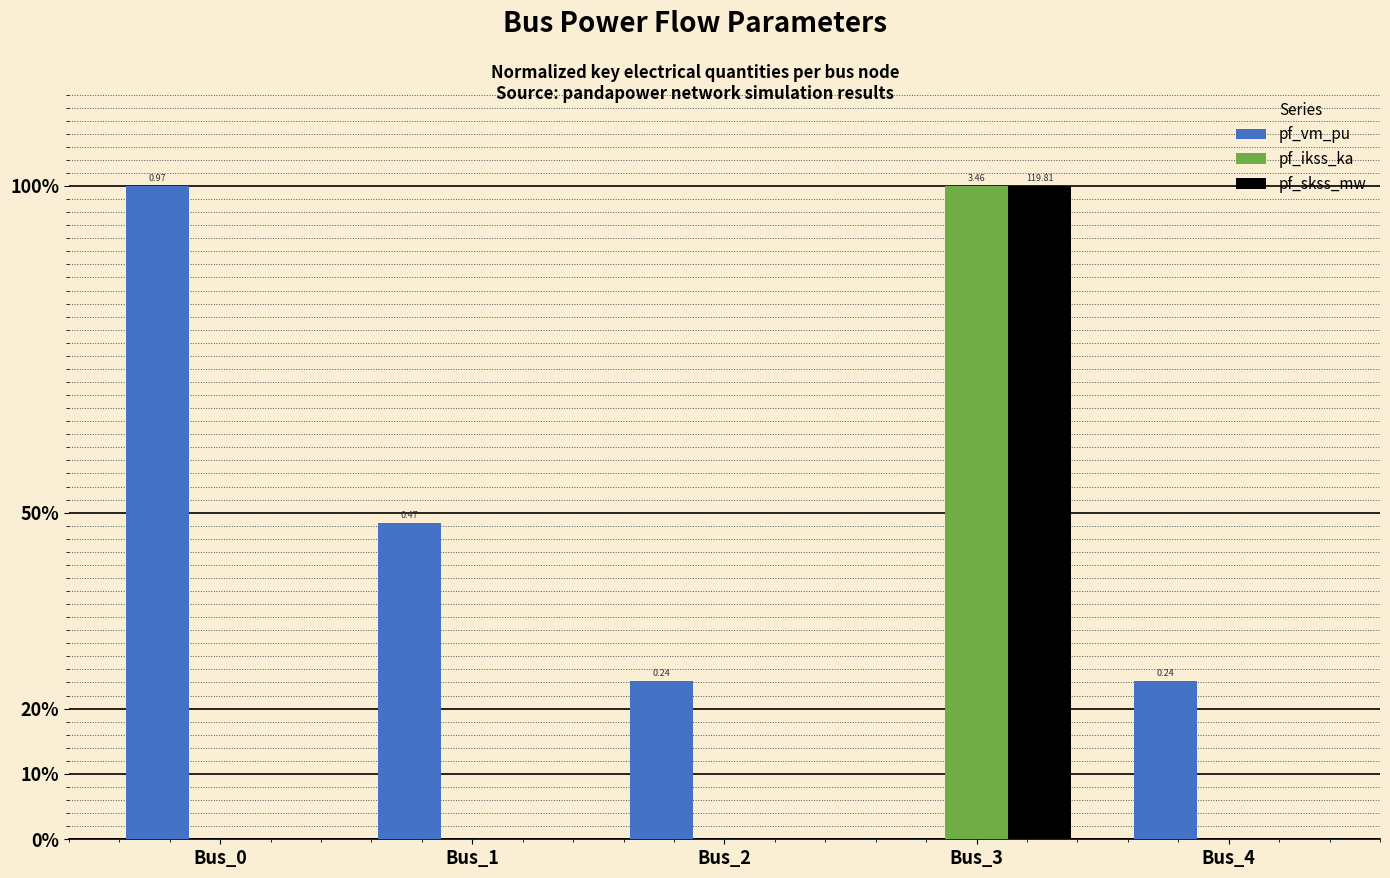

Reading right to left, transcribe all the data shown in this chart.

pf_vm_pu: 0.2	0.0	0.2	0.5	1.0
pf_ikss_ka: 0.0	1.0	0.0	0.0	0.0
pf_skss_mw: 0.0	1.0	0.0	0.0	0.0